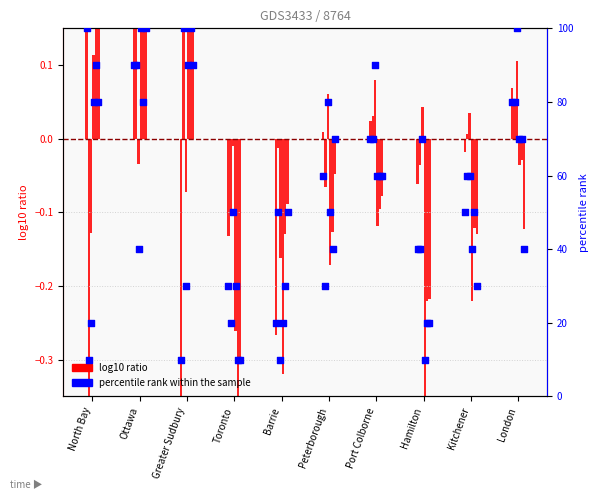

What is the total value across all series at London?

80.1